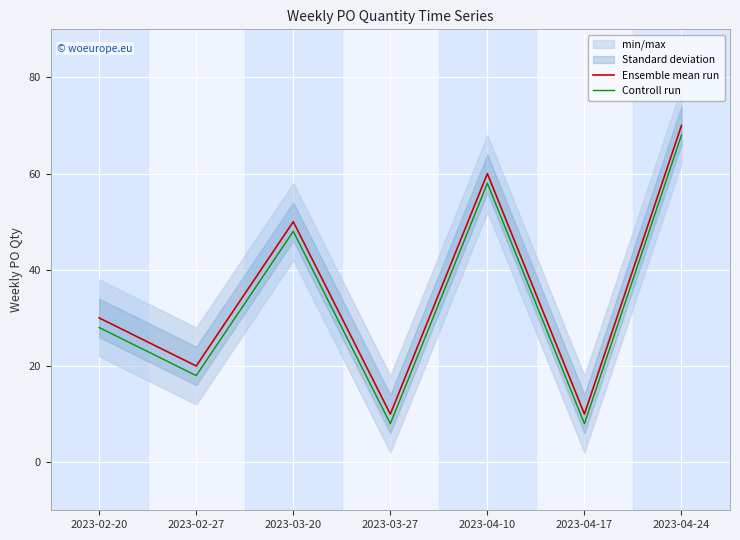

At how many categories does at least one series exceed 28?

4